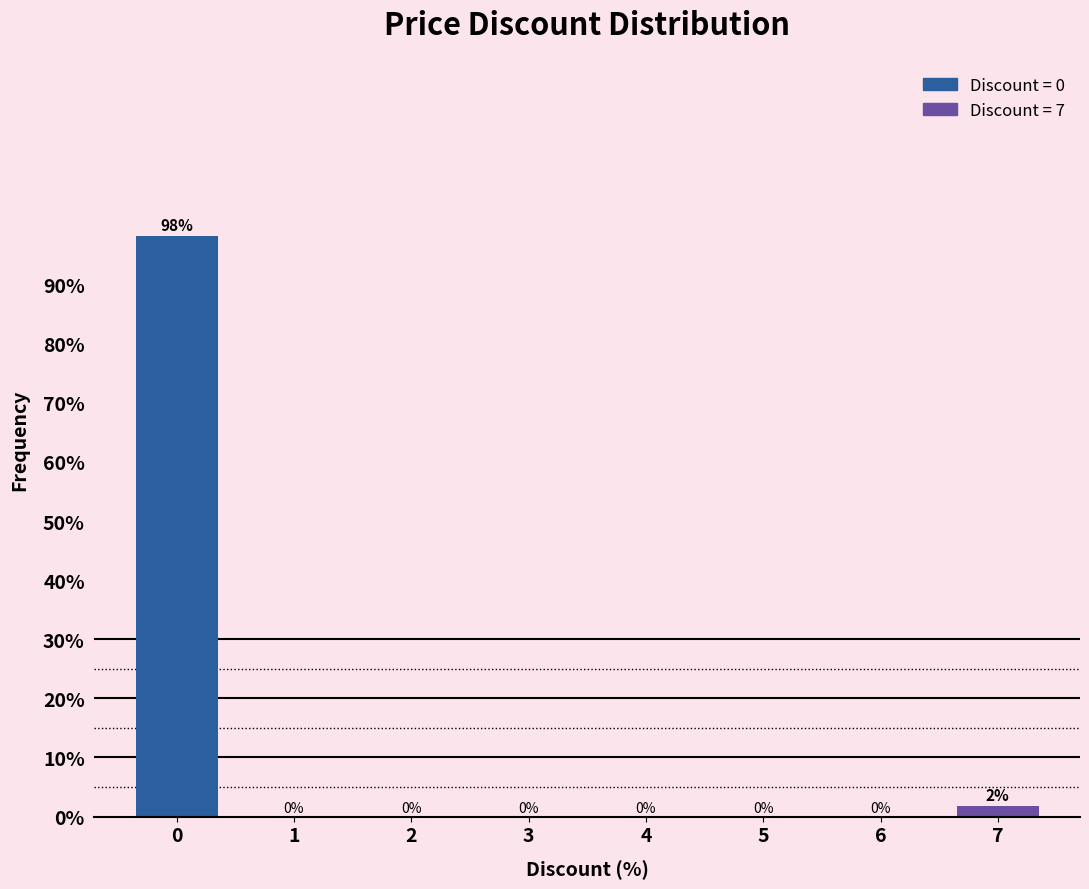

What is the sum of all values?

100.0